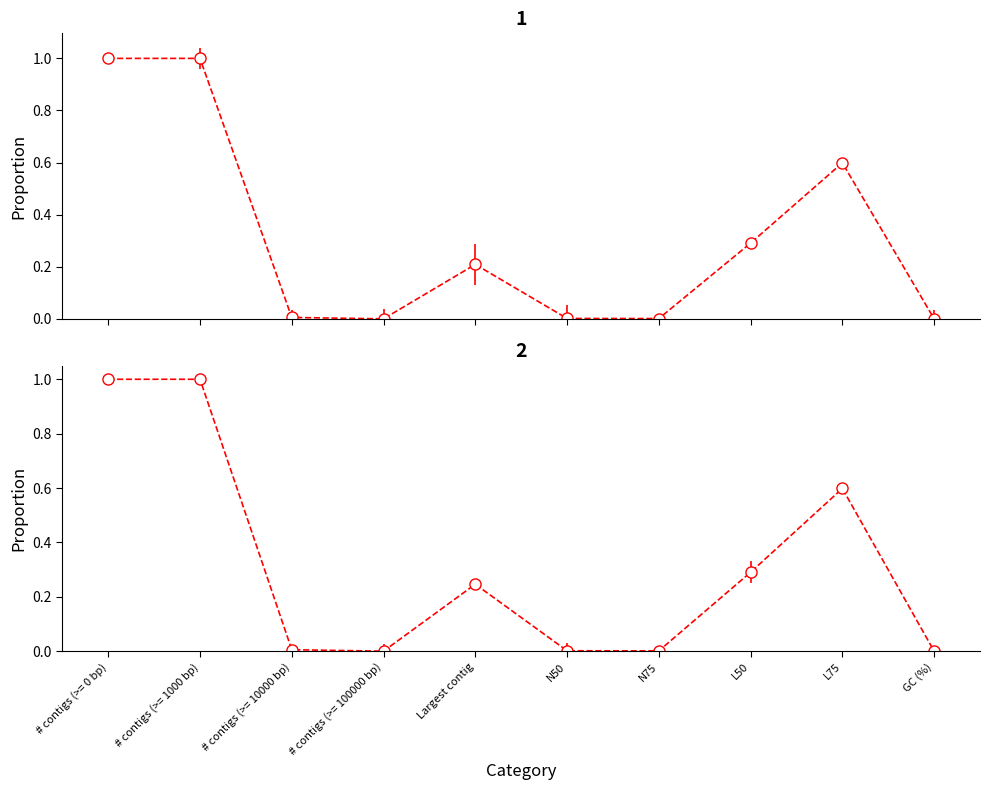

Count the number of data series in this chart.

2